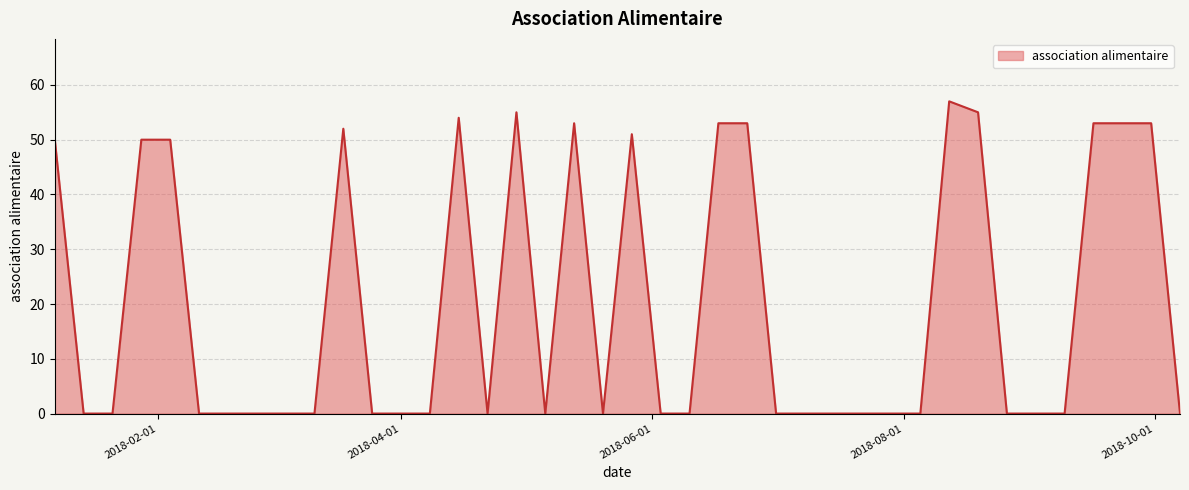

What is the maximum value shown in the chart?

57